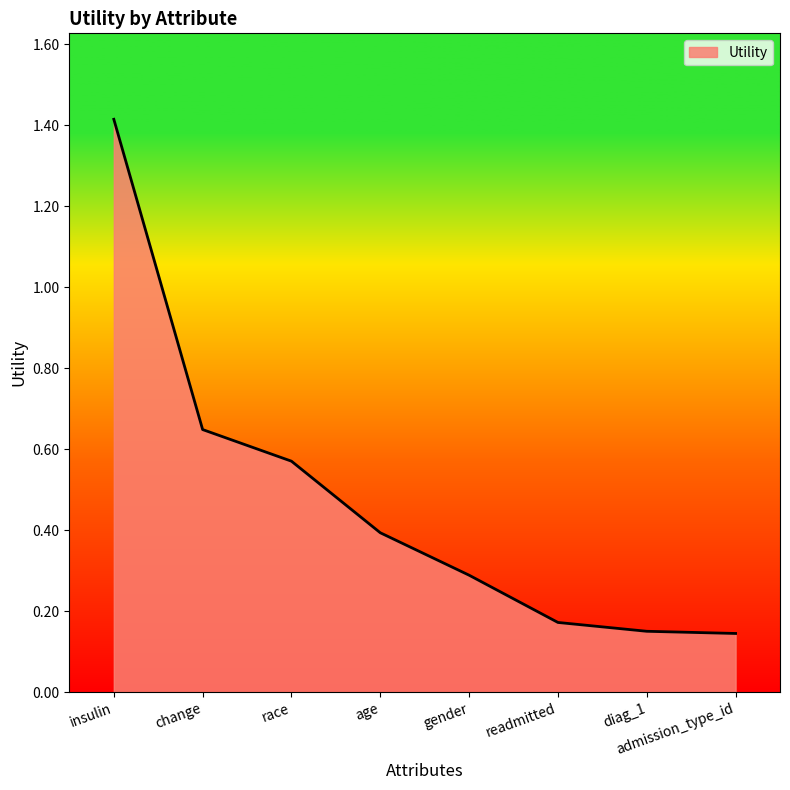

True or false: the data shows 0.4 at age.

True